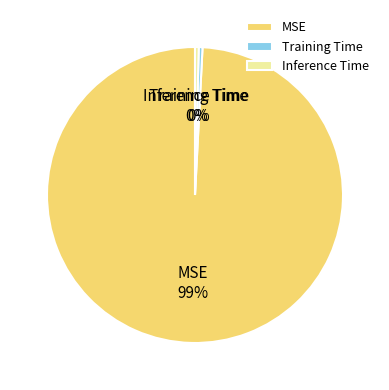

Between MSE and Training Time, which is larger?

MSE